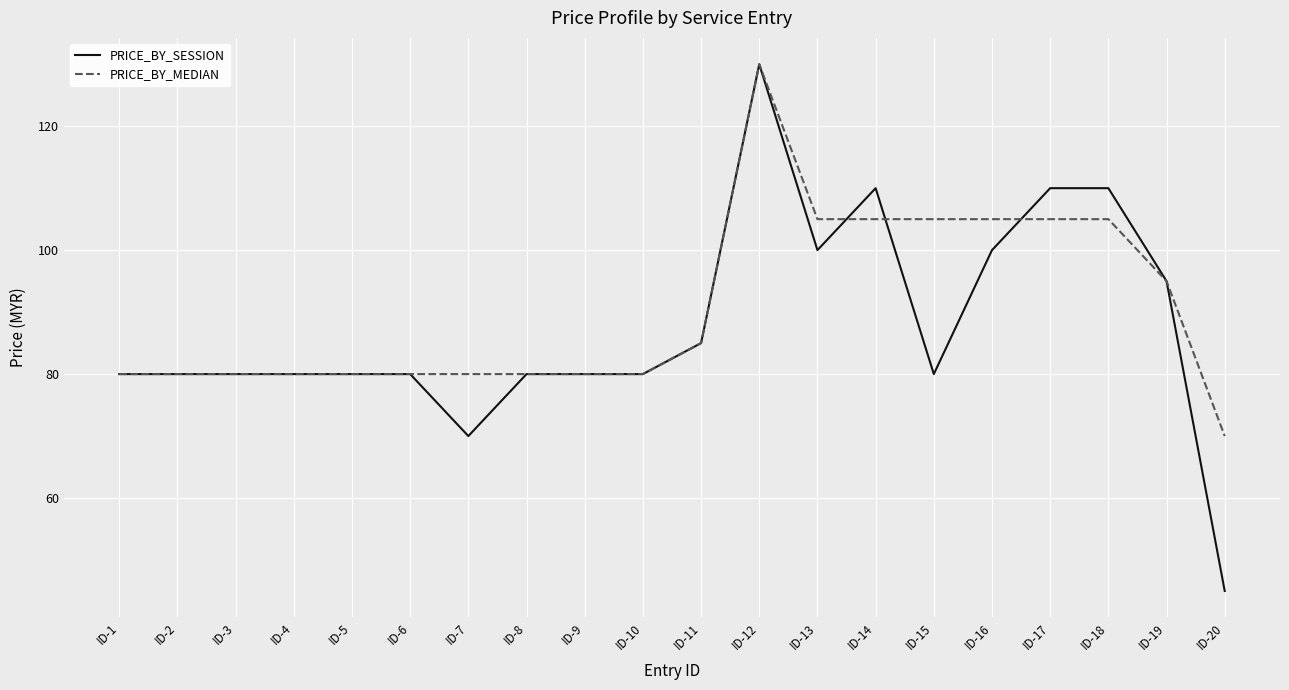

What is the difference between the PRICE_BY_MEDIAN values at ID-2 and ID-14?

25